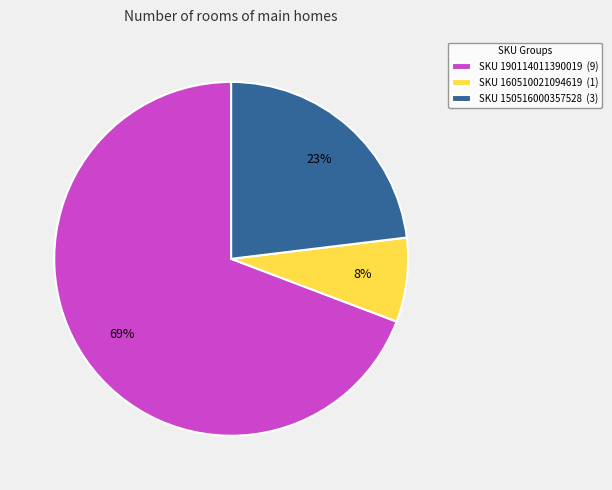

To the nearest percent, what percentage of the pie is SKU 150516000357528 (3)?

23%